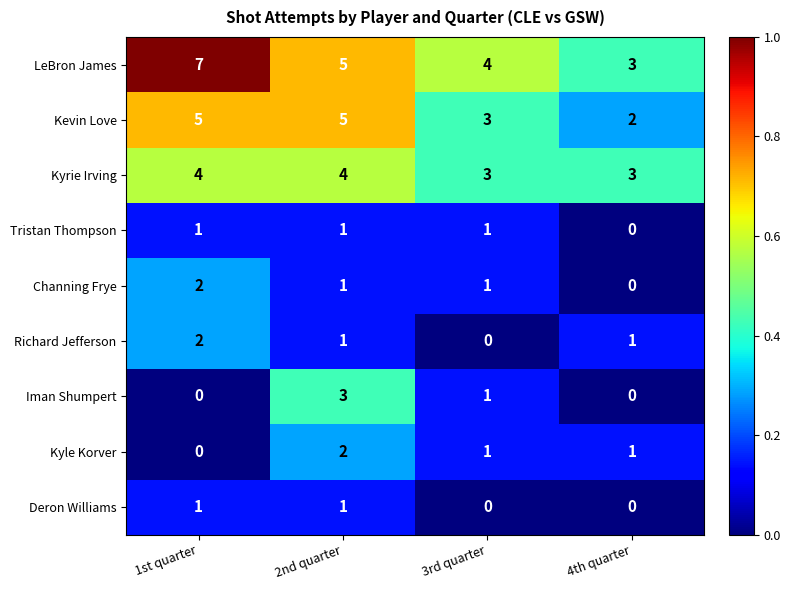

What is the difference between the highest and lowest values at 4th quarter?

3